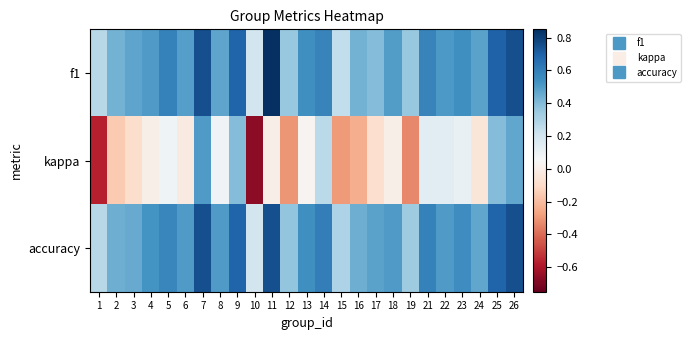

Reading left to right, what are all the values shown in this chart?

f1: 1=0.3	2=0.4	3=0.5	4=0.5	5=0.6	6=0.5	7=0.8	8=0.5	9=0.7	10=0.2	11=0.9	12=0.4	13=0.5	14=0.6	15=0.2	16=0.4	17=0.4	18=0.5	19=0.4	21=0.6	22=0.5	23=0.5	24=0.5	25=0.7	26=0.8
kappa: 1=-0.6	2=-0.2	3=-0.1	4=0.0	5=0.1	6=-0.0	7=0.5	8=0.1	9=0.4	10=-0.7	11=0.0	12=-0.3	13=0.0	14=0.3	15=-0.3	16=-0.2	17=-0.1	18=0.0	19=-0.3	21=0.1	22=0.1	23=0.1	24=-0.0	25=0.4	26=0.5
accuracy: 1=0.3	2=0.4	3=0.5	4=0.5	5=0.6	6=0.5	7=0.8	8=0.5	9=0.7	10=0.2	11=0.8	12=0.4	13=0.5	14=0.6	15=0.3	16=0.4	17=0.5	18=0.5	19=0.3	21=0.6	22=0.5	23=0.5	24=0.5	25=0.7	26=0.8